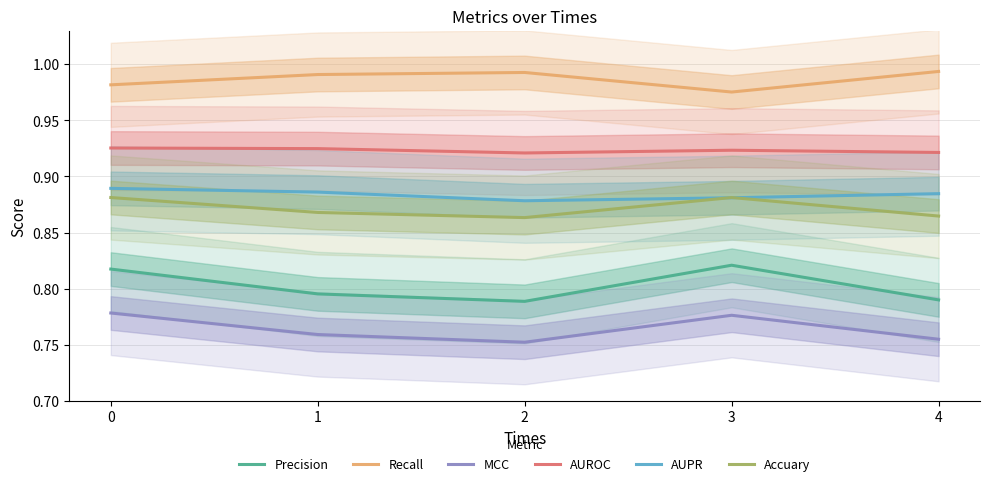

True or false: AUPR and Recall cross at least once.

False